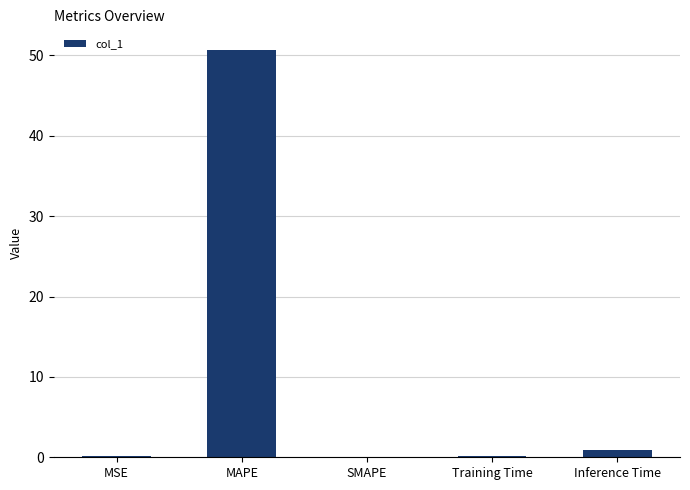

Is it true that the value at Inference Time is 0.9?

True